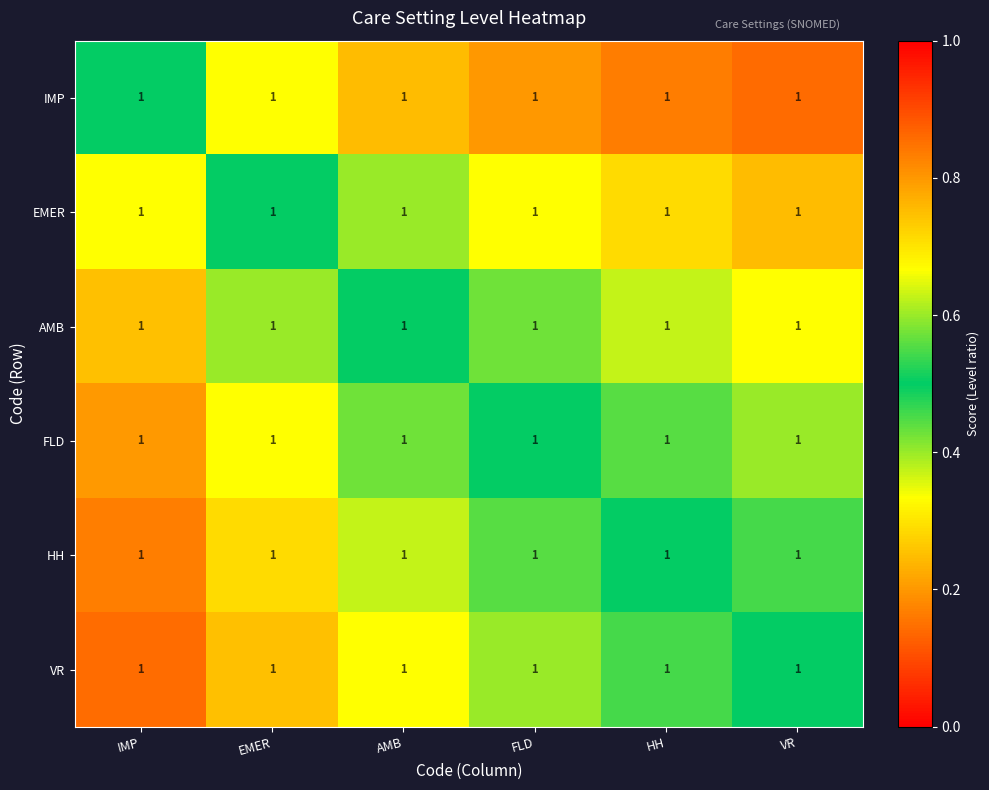

Is it true that FLD equals 0.5 at EMER?

False